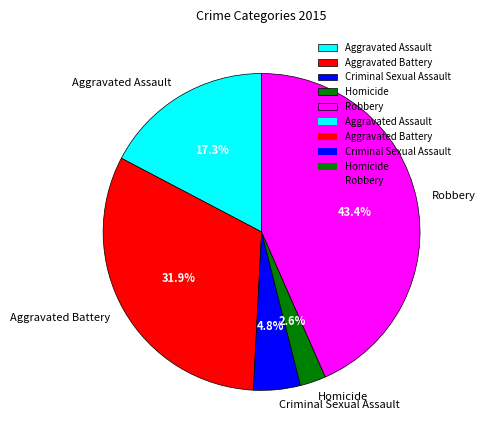

What percentage is NOT represented by Aggravated Assault?

82.7%